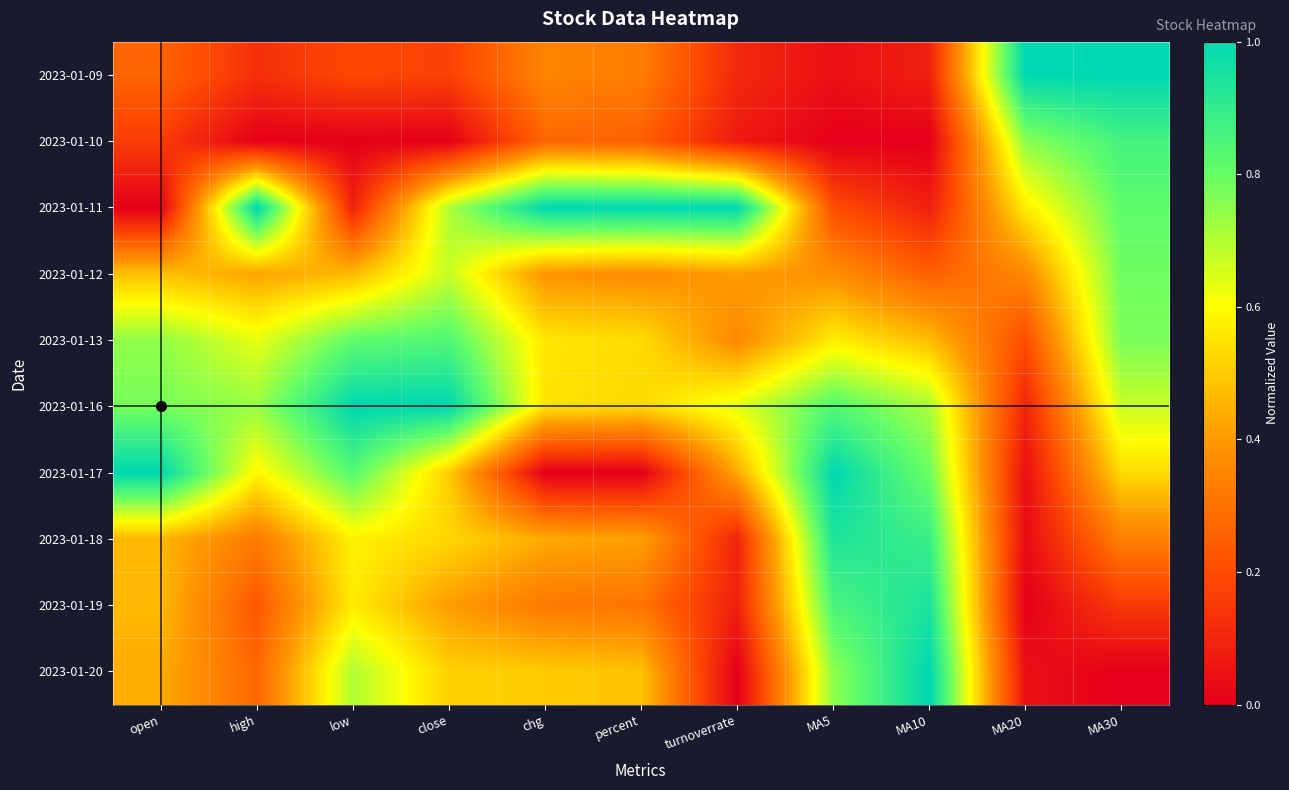

Which series has the largest range (max minus min)?

2023-01-11